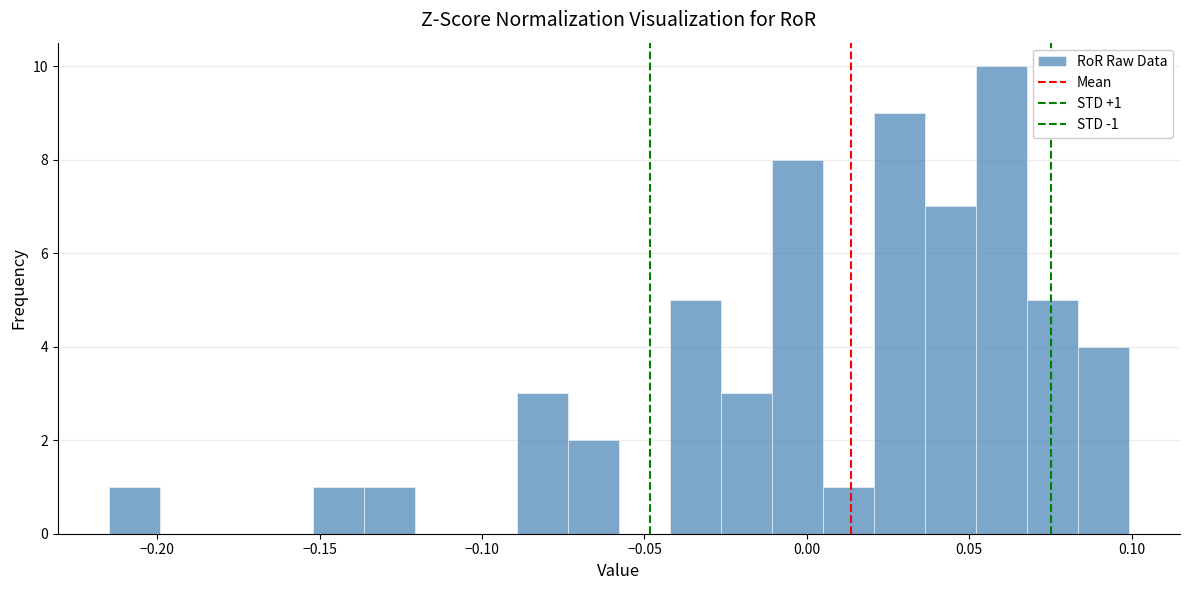

Around what value on the x-axis is the tallest bar? Give the approximate position of its centre, as read against the axis.

0.060